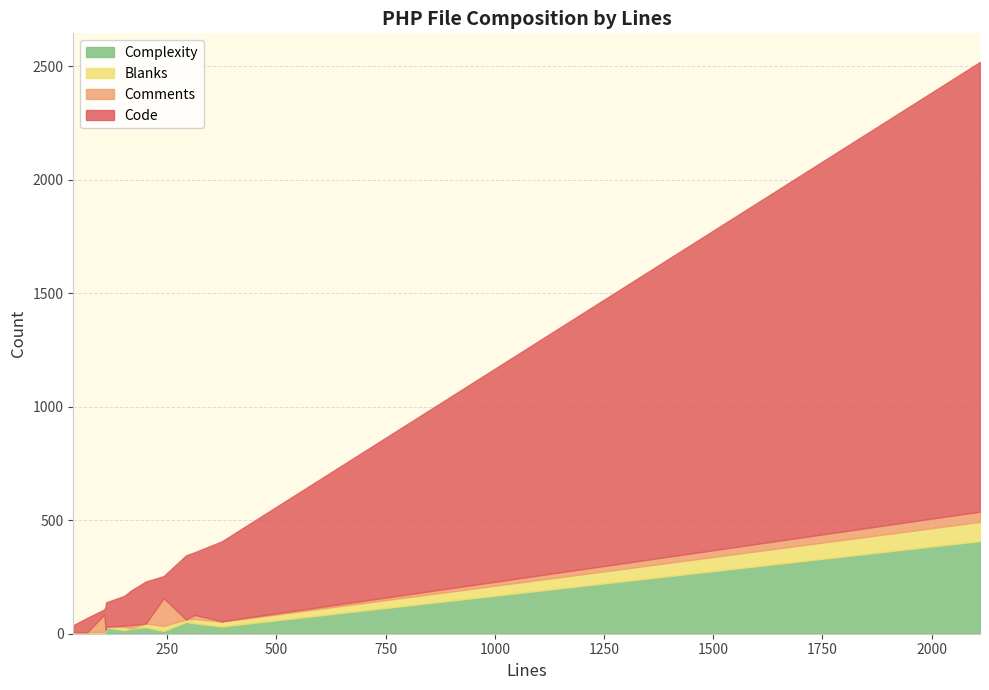

What is the average value of the Code series?

257